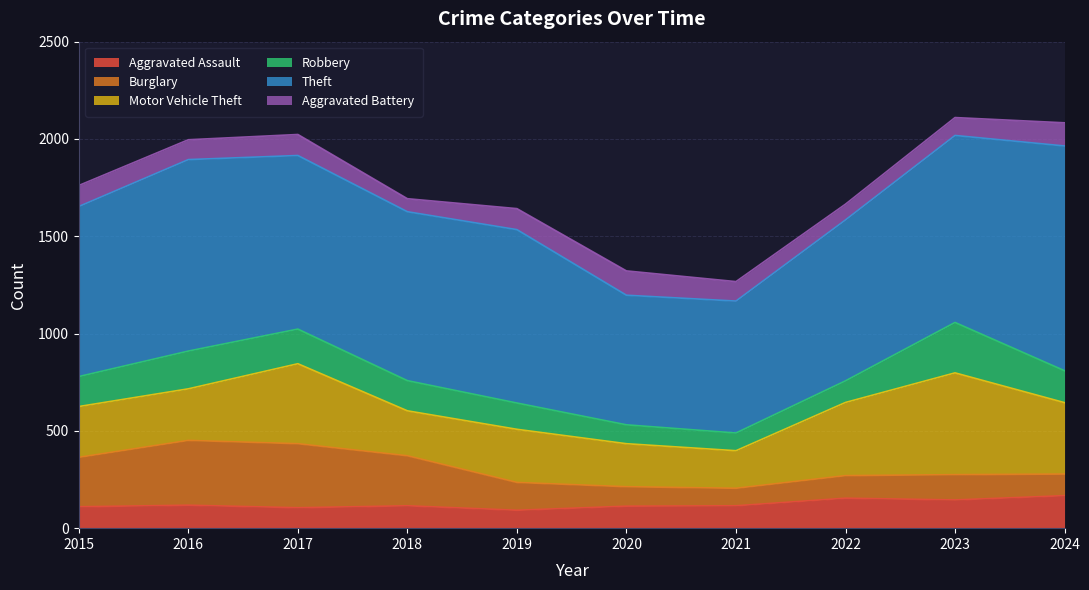

How many interior local peaks does the Aggravated Battery series have?

2